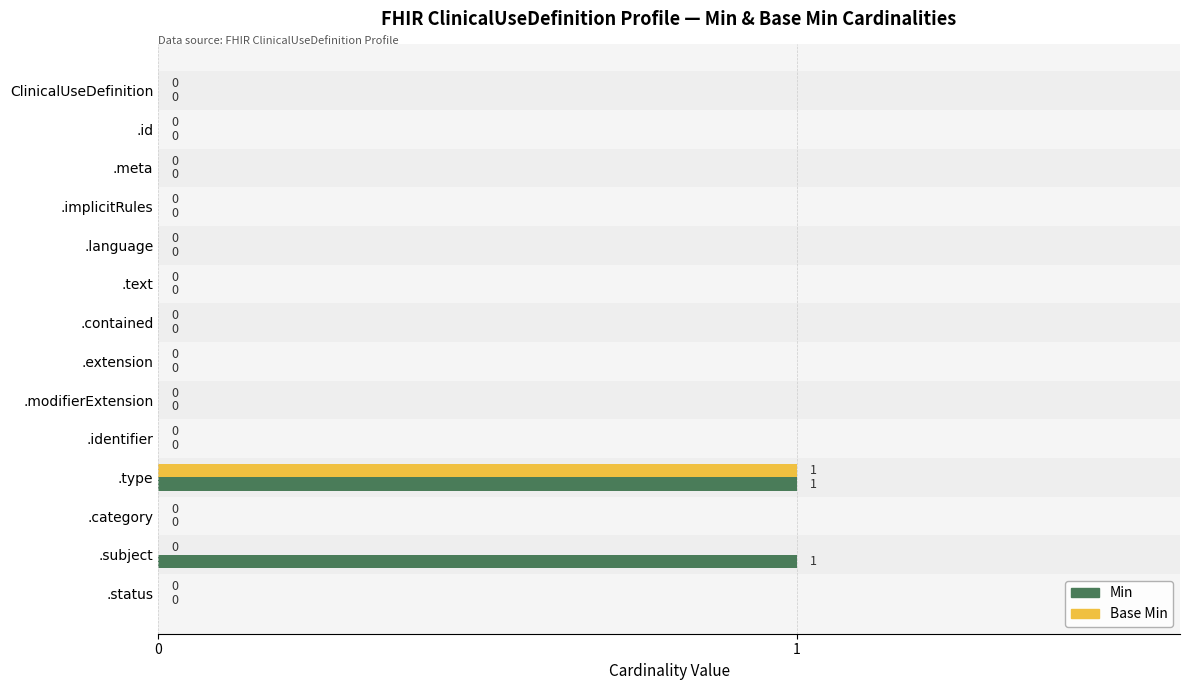

Is it true that Base Min equals 1 at .type?

True